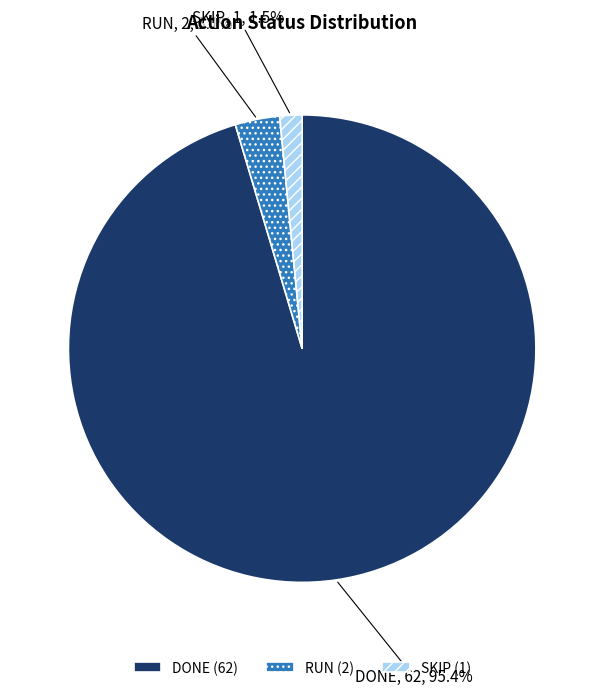

Approximately how many times larger is the value at SKIP compared to RUN?

0.5